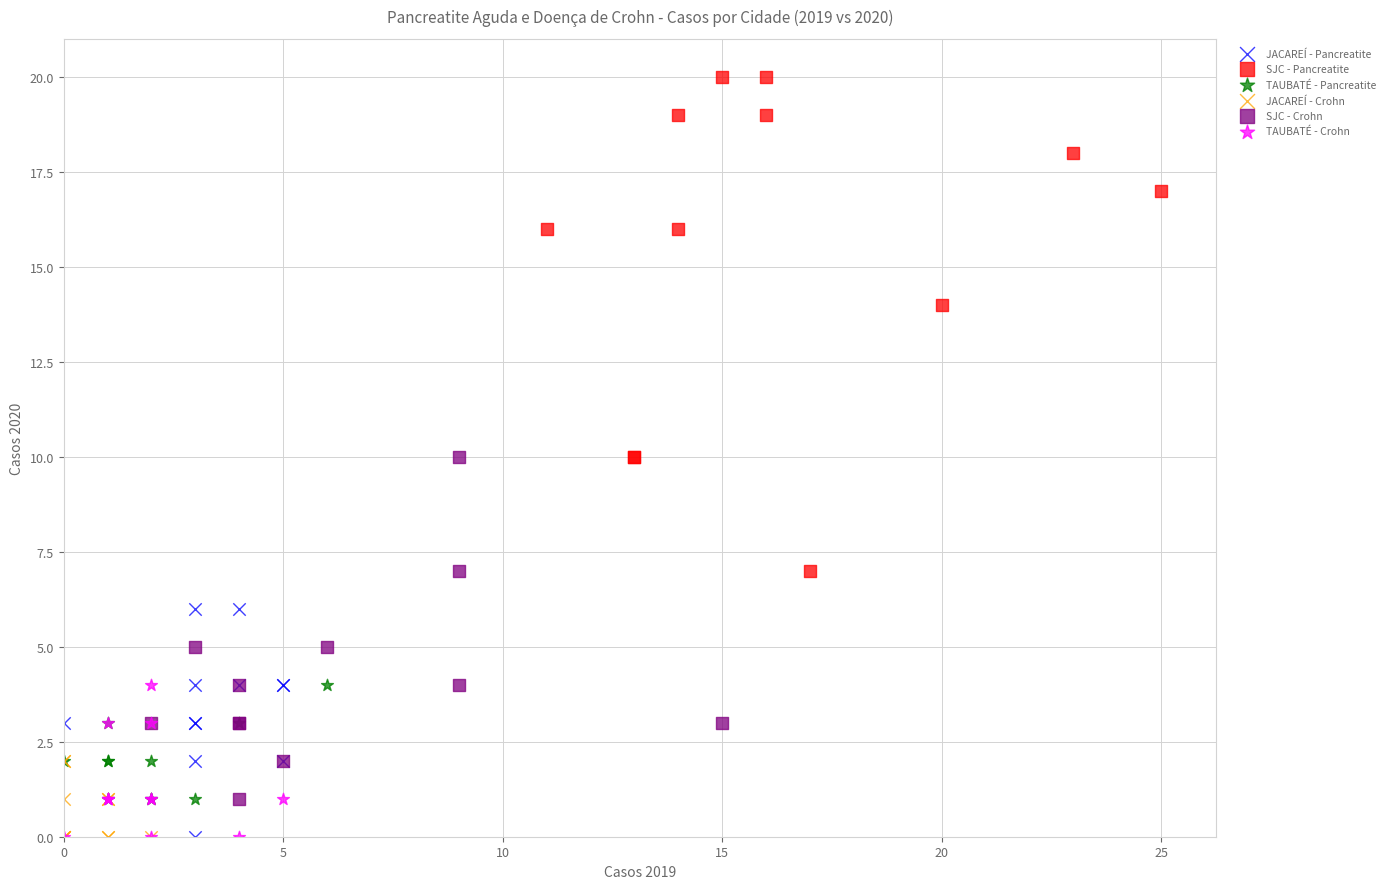

Which series reaches the maximum Y coordinate?

SJC - Pancreatite